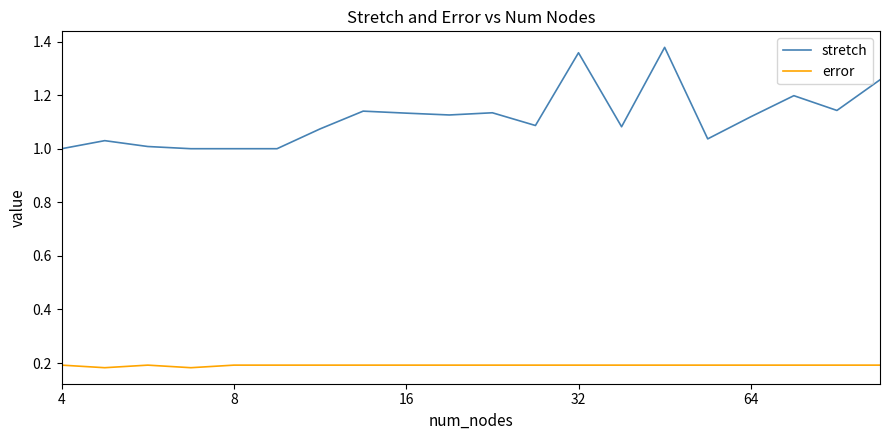

True or false: error and stretch intersect in this chart.

False